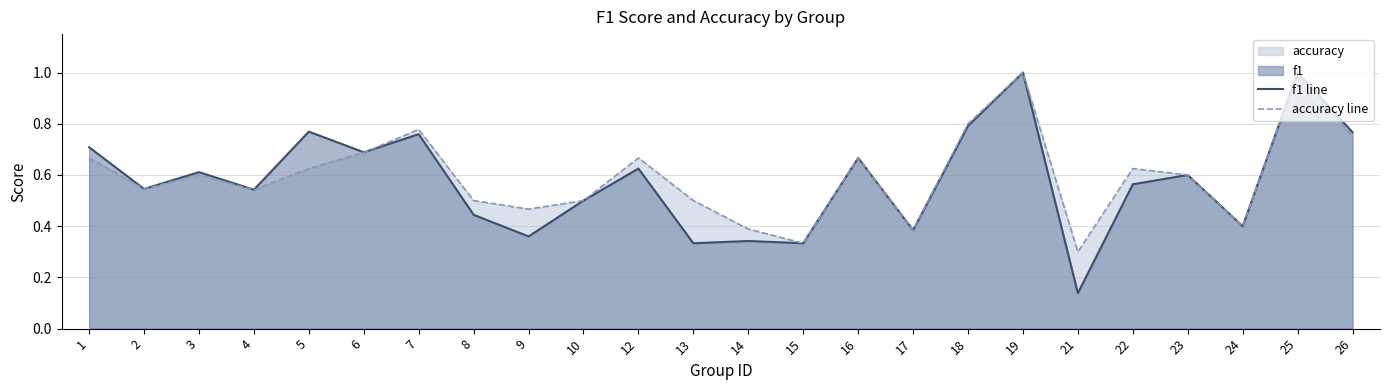

What is the difference between the maximum and second lowest values in the f1 line series?

0.7